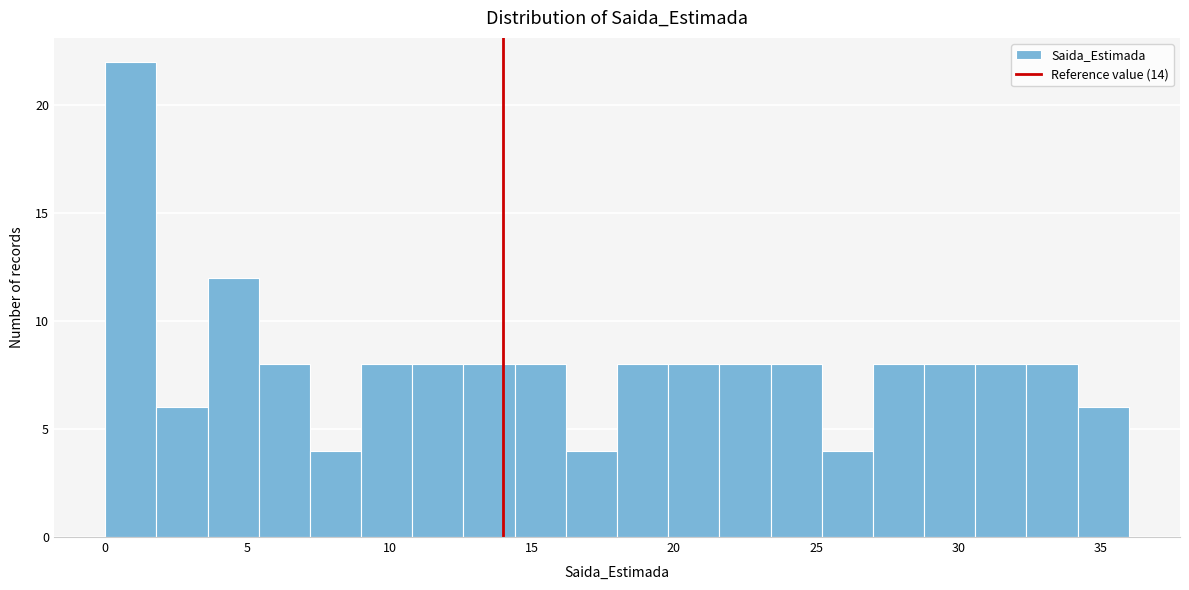

Read against the x-axis, roughly where is the centre of the tallest bar?

1.0